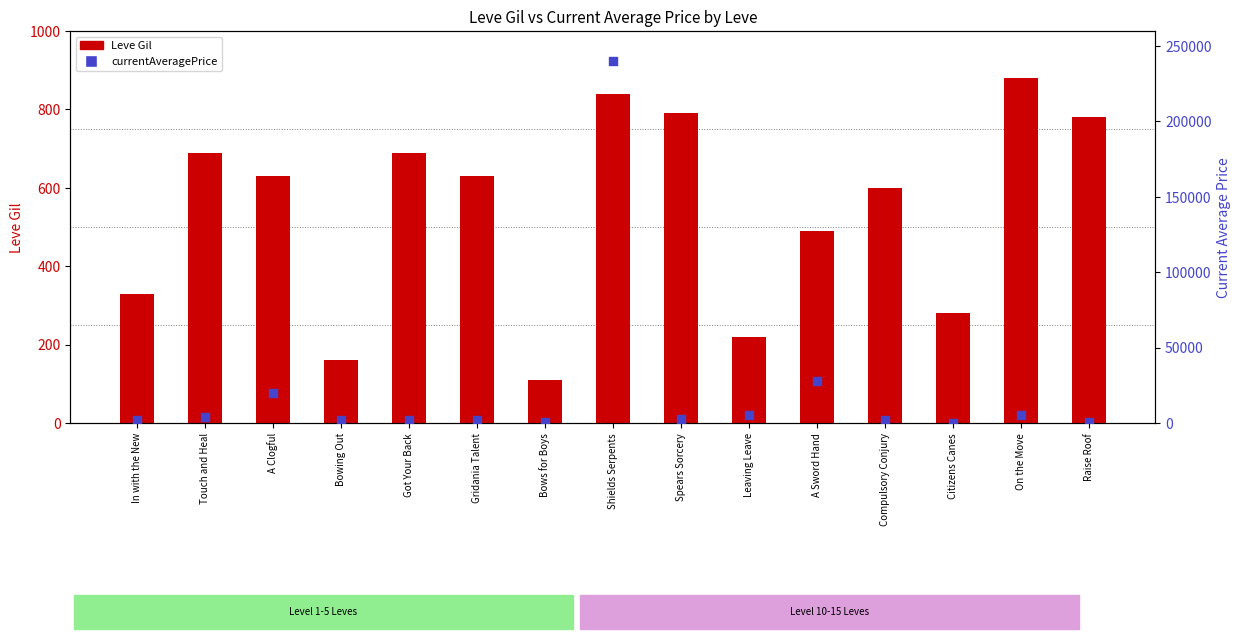

Is the value of currentAveragePrice at A Sword Hand greater than the value of Leve Gil at A Clogful?

Yes